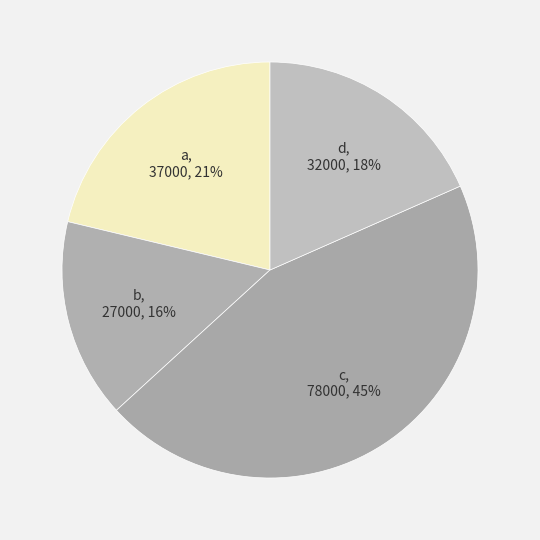

Which has a higher value, a or b?

a